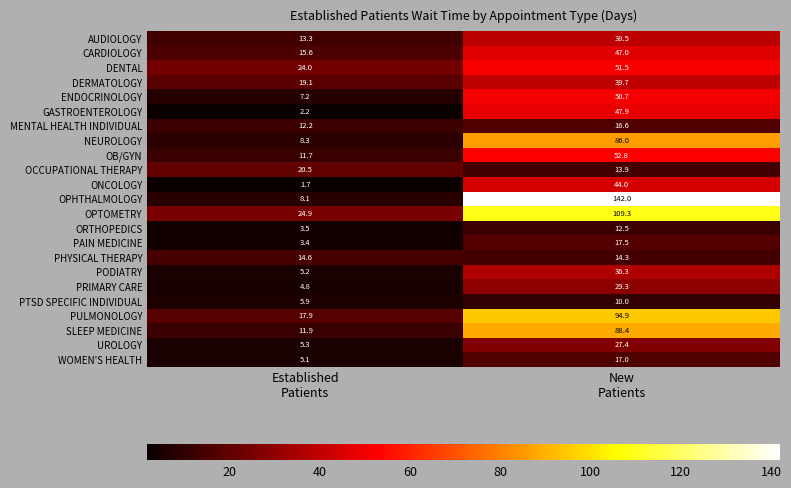

List the series in order of their peak value, highest first.

OPHTHALMOLOGY, OPTOMETRY, PULMONOLOGY, SLEEP MEDICINE, NEUROLOGY, OB/GYN, DENTAL, ENDOCRINOLOGY, GASTROENTEROLOGY, CARDIOLOGY, ONCOLOGY, DERMATOLOGY, AUDIOLOGY, PODIATRY, PRIMARY CARE, UROLOGY, OCCUPATIONAL THERAPY, PAIN MEDICINE, WOMEN'S HEALTH, MENTAL HEALTH INDIVIDUAL, PHYSICAL THERAPY, ORTHOPEDICS, PTSD SPECIFIC INDIVIDUAL